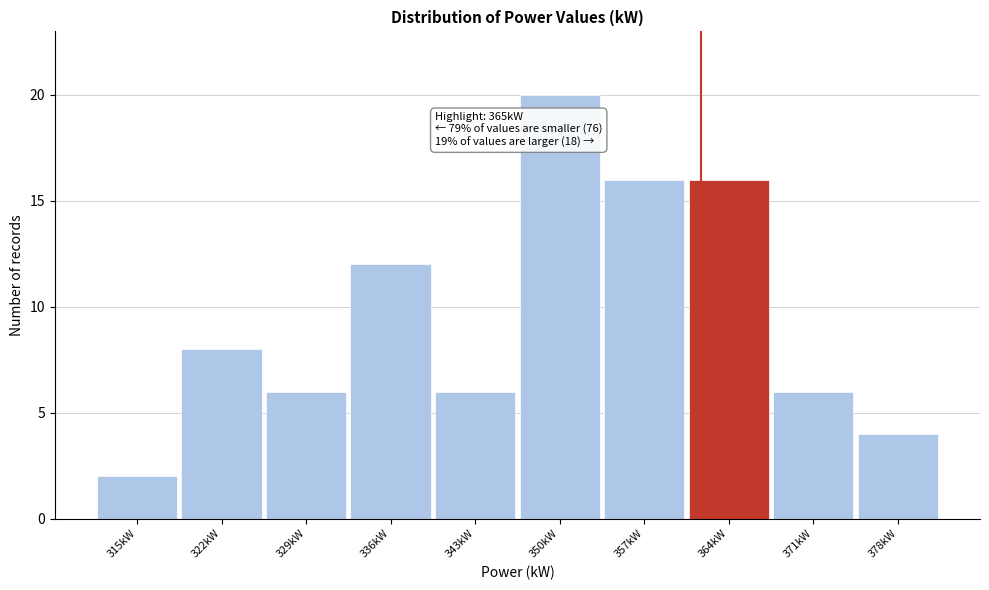

Reading left to right, list all the values displayed in this chart.

2	8	6	12	6	20	16	16	6	4